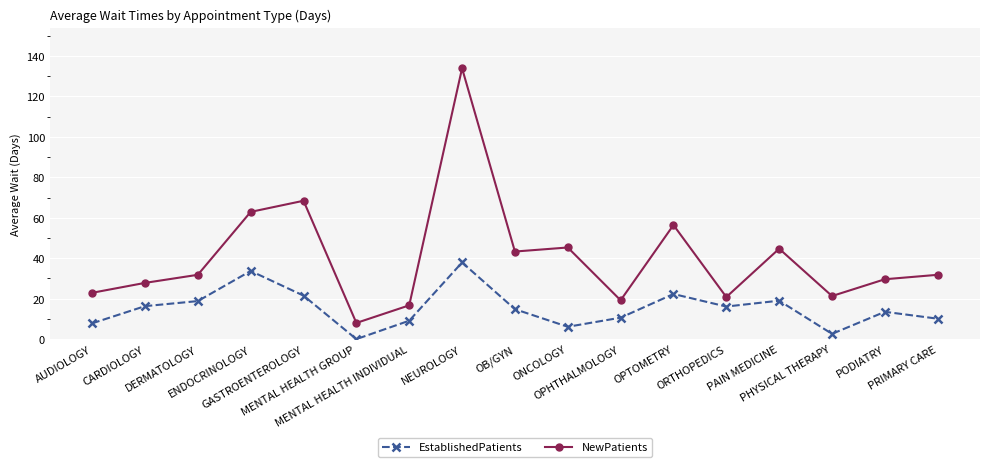

At how many categories does at least one series exceed 114?

1